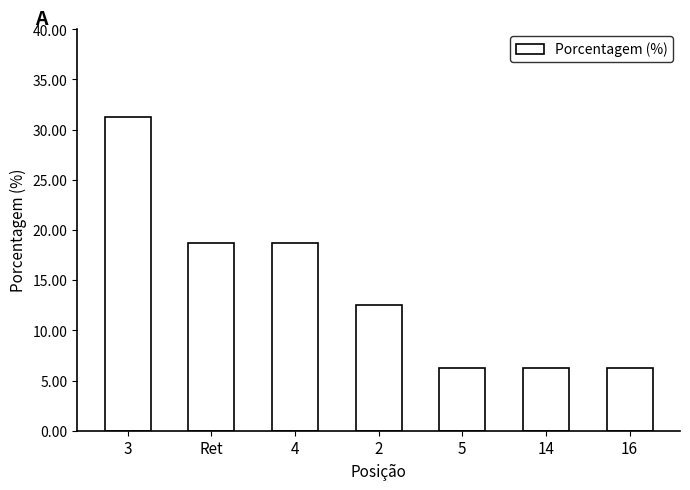

How many bars are there in total?

7